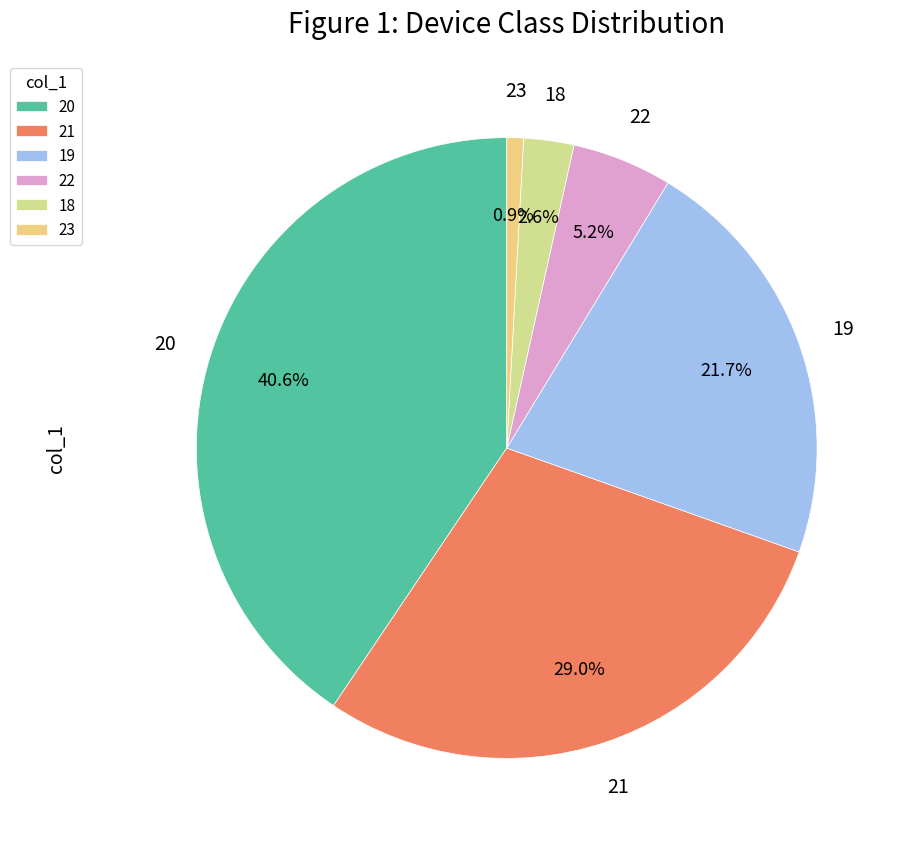

How many slices are in this pie chart?

6